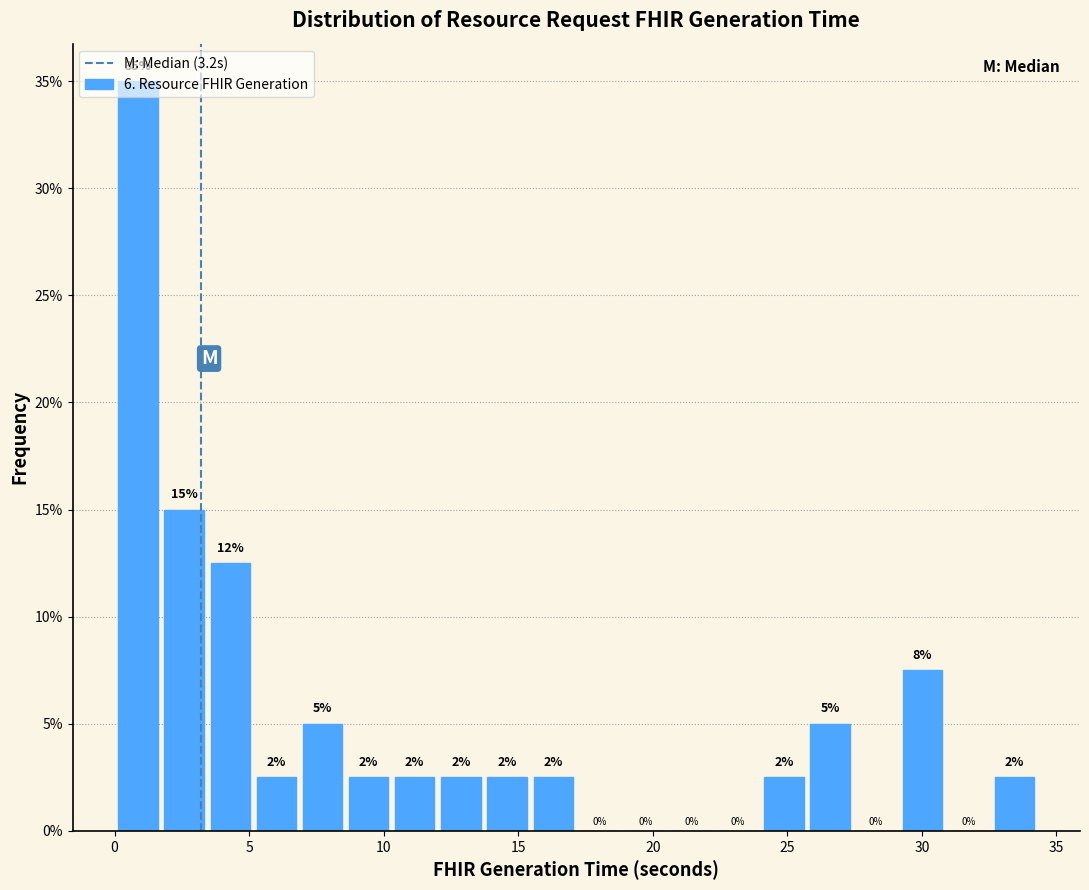

Read against the x-axis, roughly where is the centre of the tallest bar?

1.0